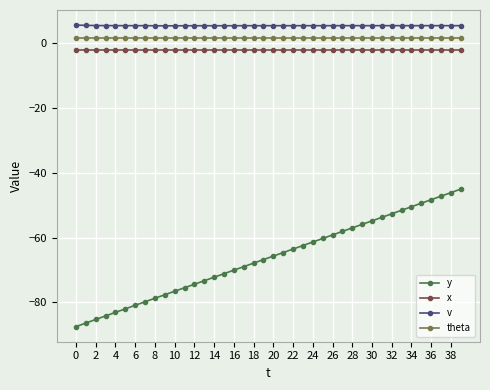

True or false: theta and x cross at least once.

False